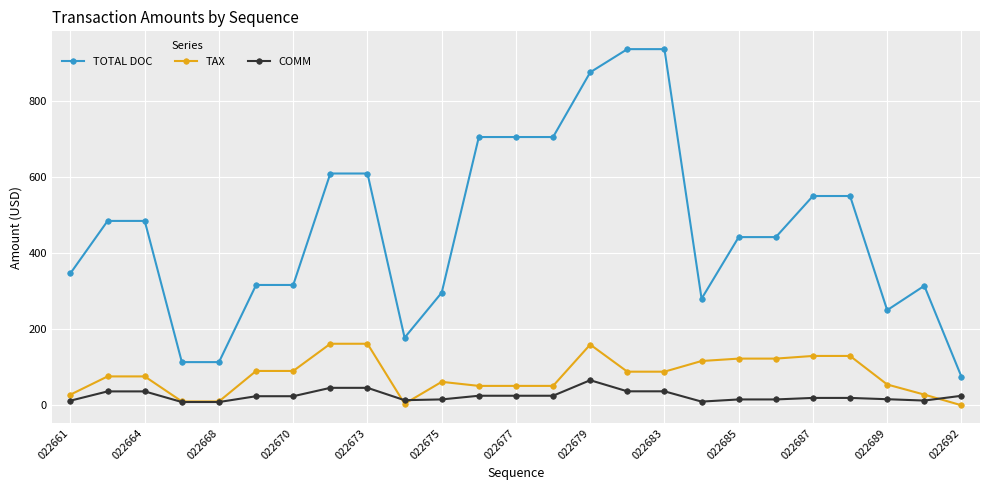

True or false: TAX and TOTAL DOC cross at least once.

False